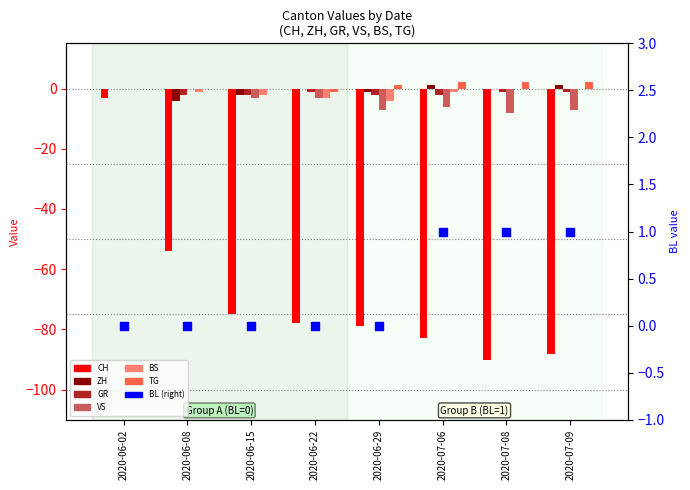

Is the value of CH at 2020-07-09 greater than the value of GR at 2020-07-08?

No